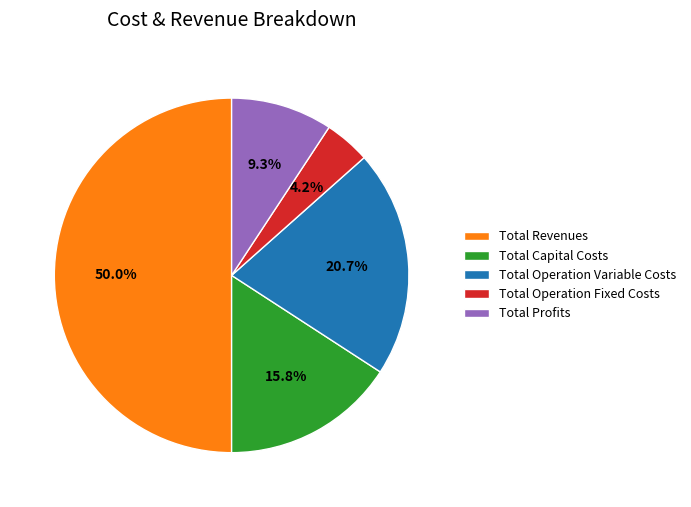

True or false: Total Revenues accounts for 50% of the total.

True